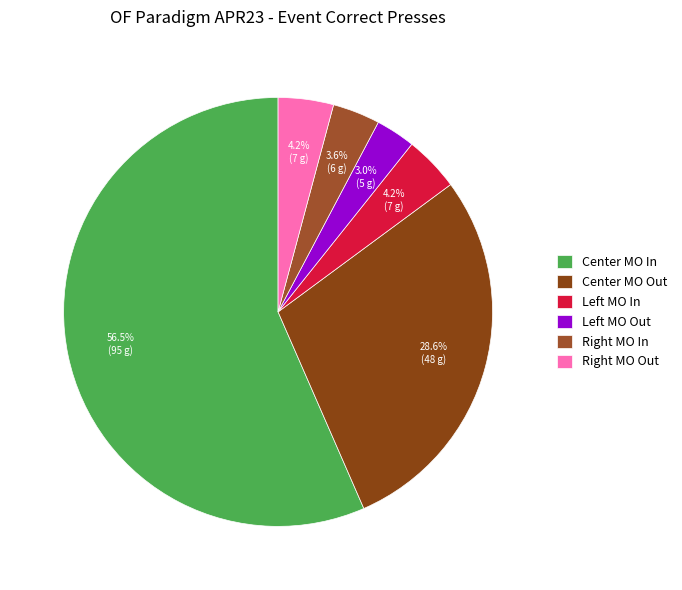

How many slices are in this pie chart?

6